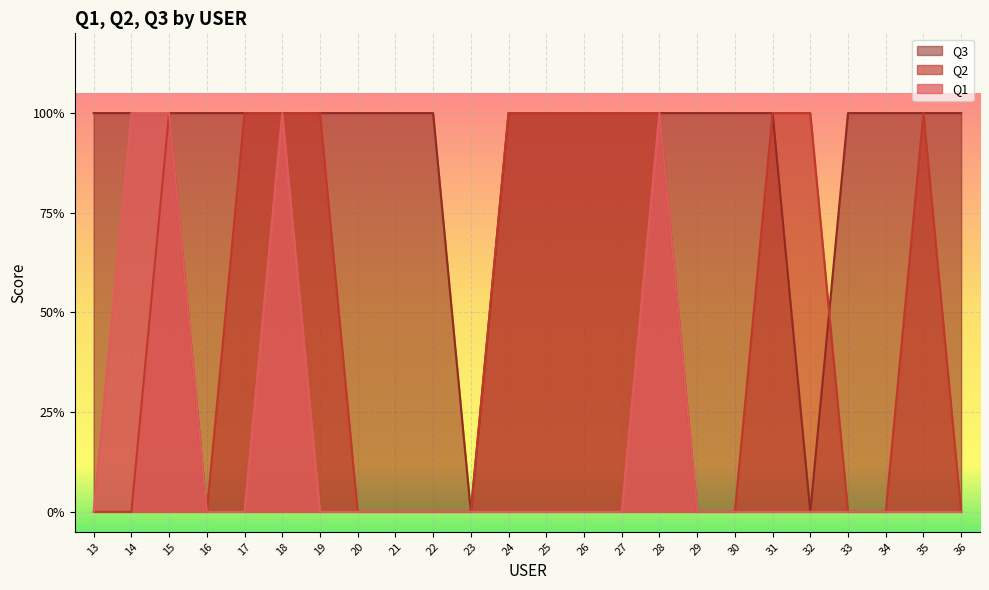

What are all the series names shown in the legend?

Q3, Q2, Q1